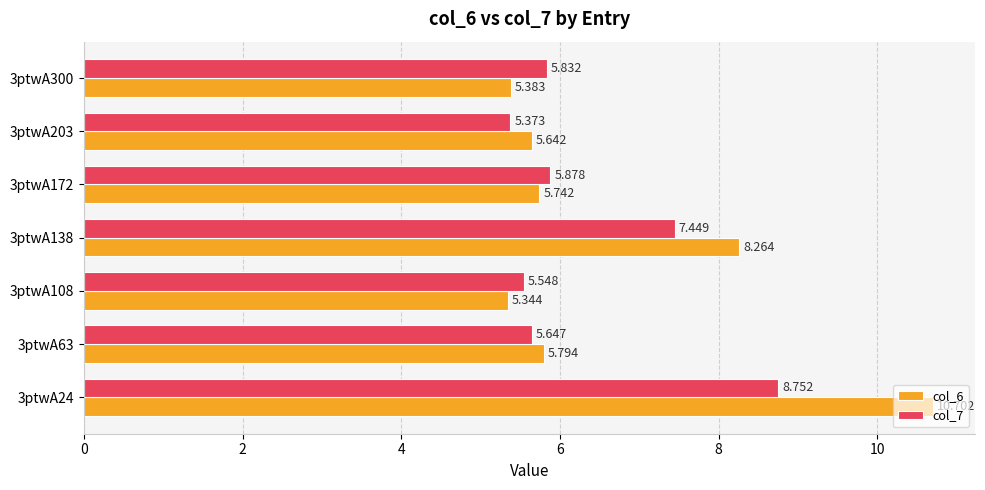

Count the number of data series in this chart.

2